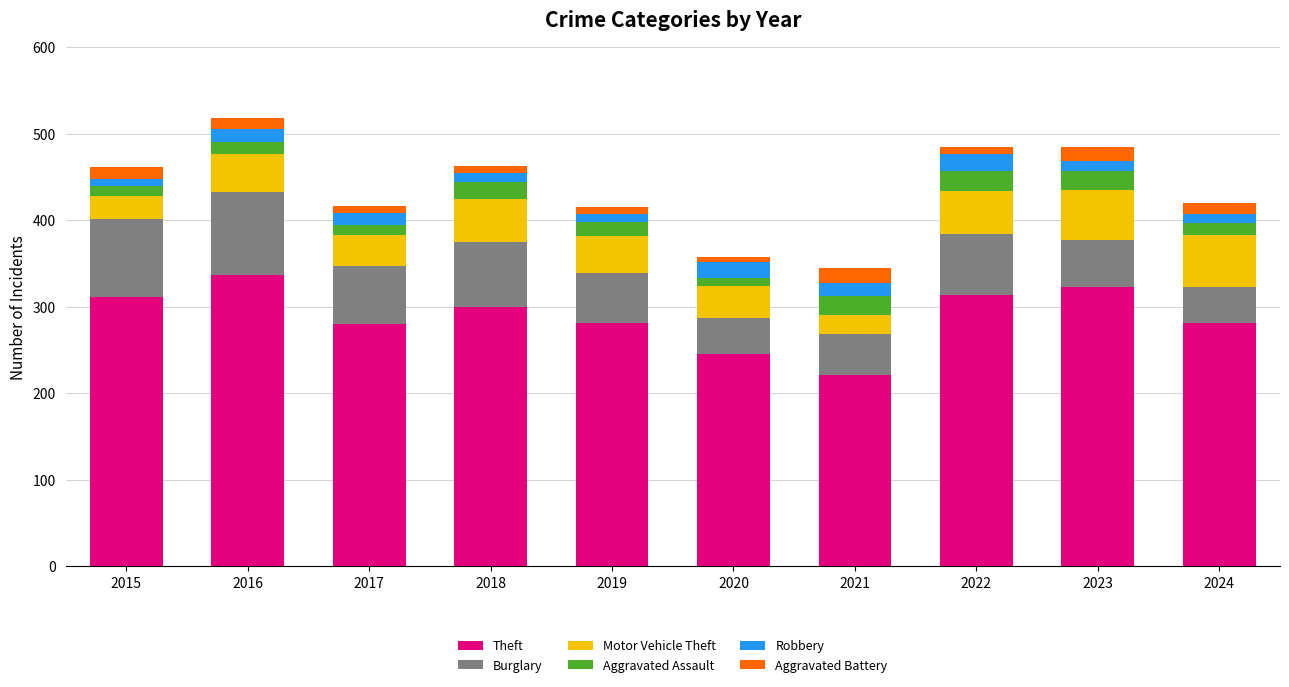

What is the total value across all series at 2015?

461